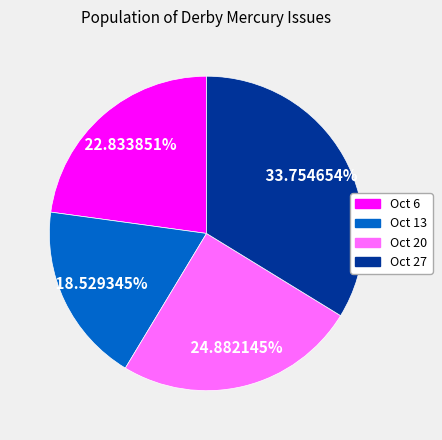

Does any single category account for the majority?

No